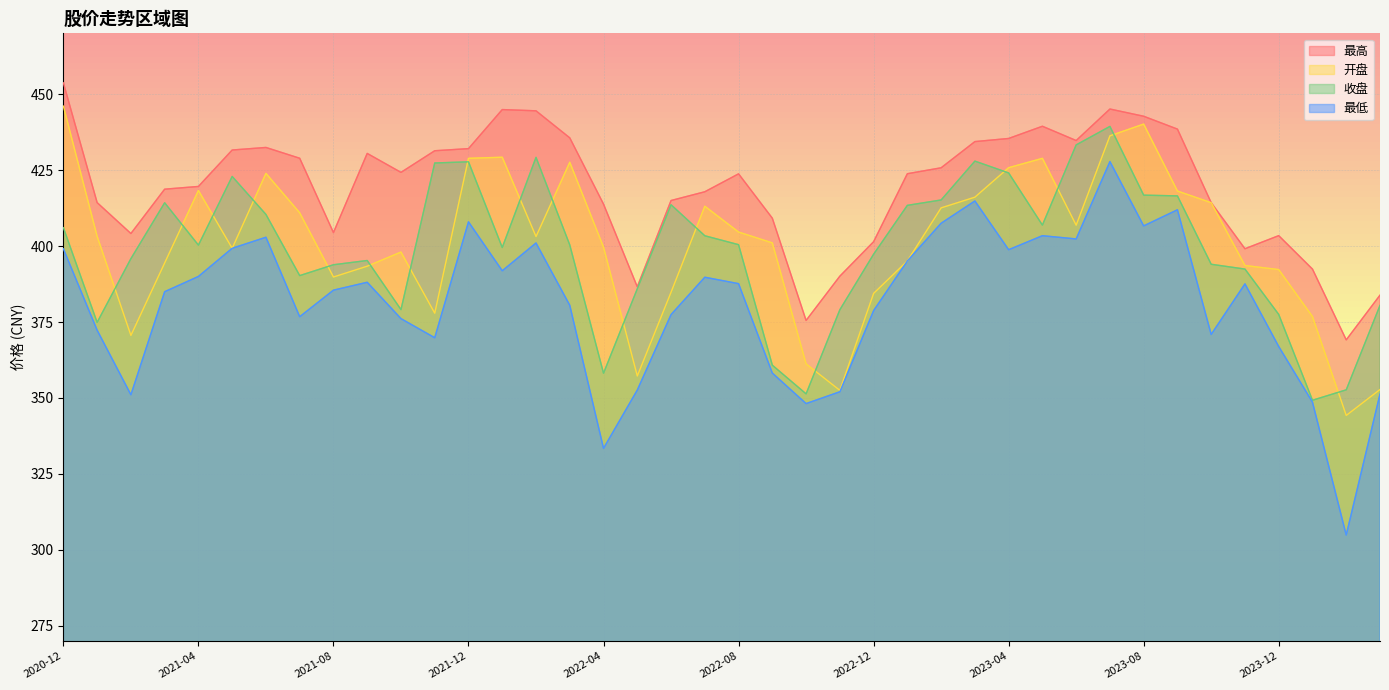

True or false: 收盘 and 最低 intersect in this chart.

False